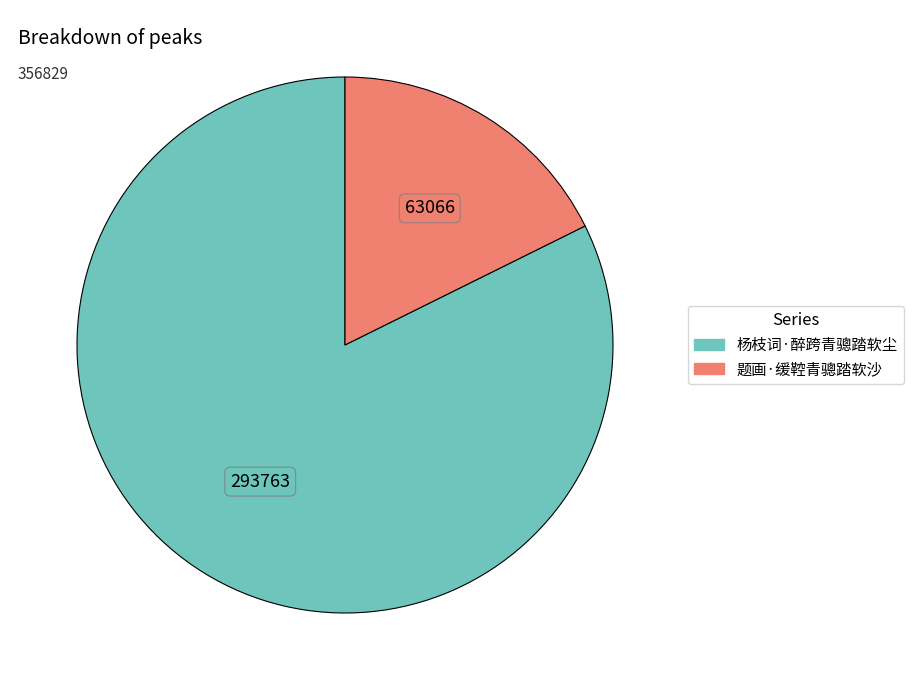

Is it true that 杨枝词·醉跨青骢踏软尘 is 68% of the pie?

False